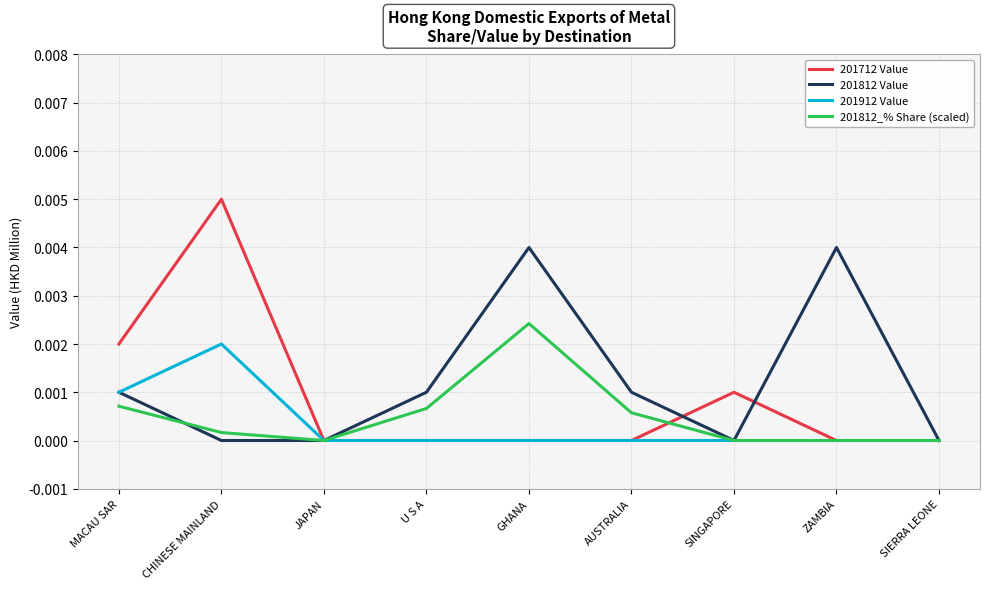

Count the number of data series in this chart.

4